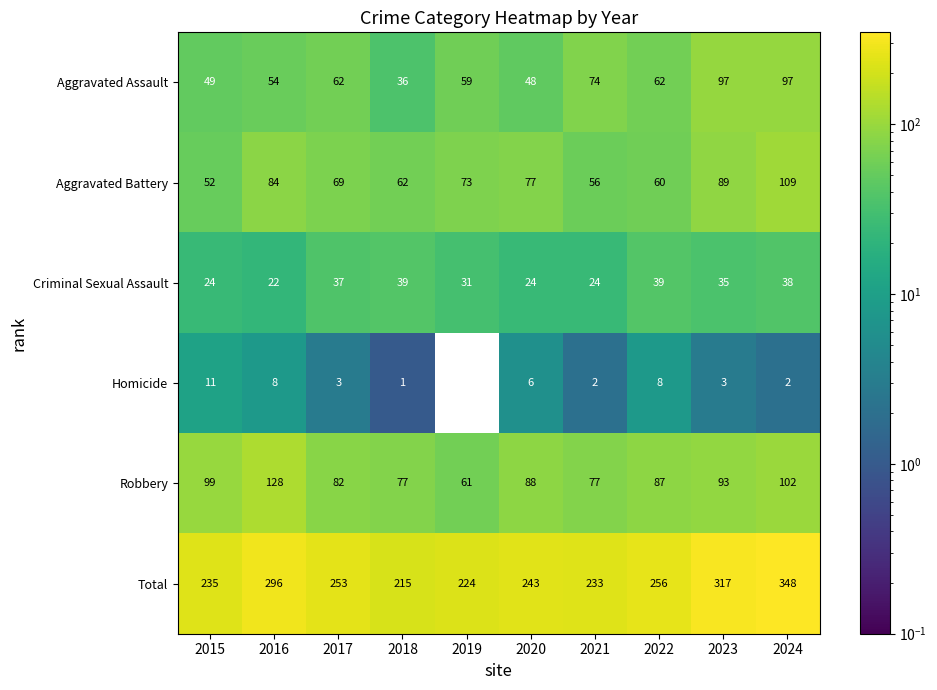

Count the number of categories in the chart.

10